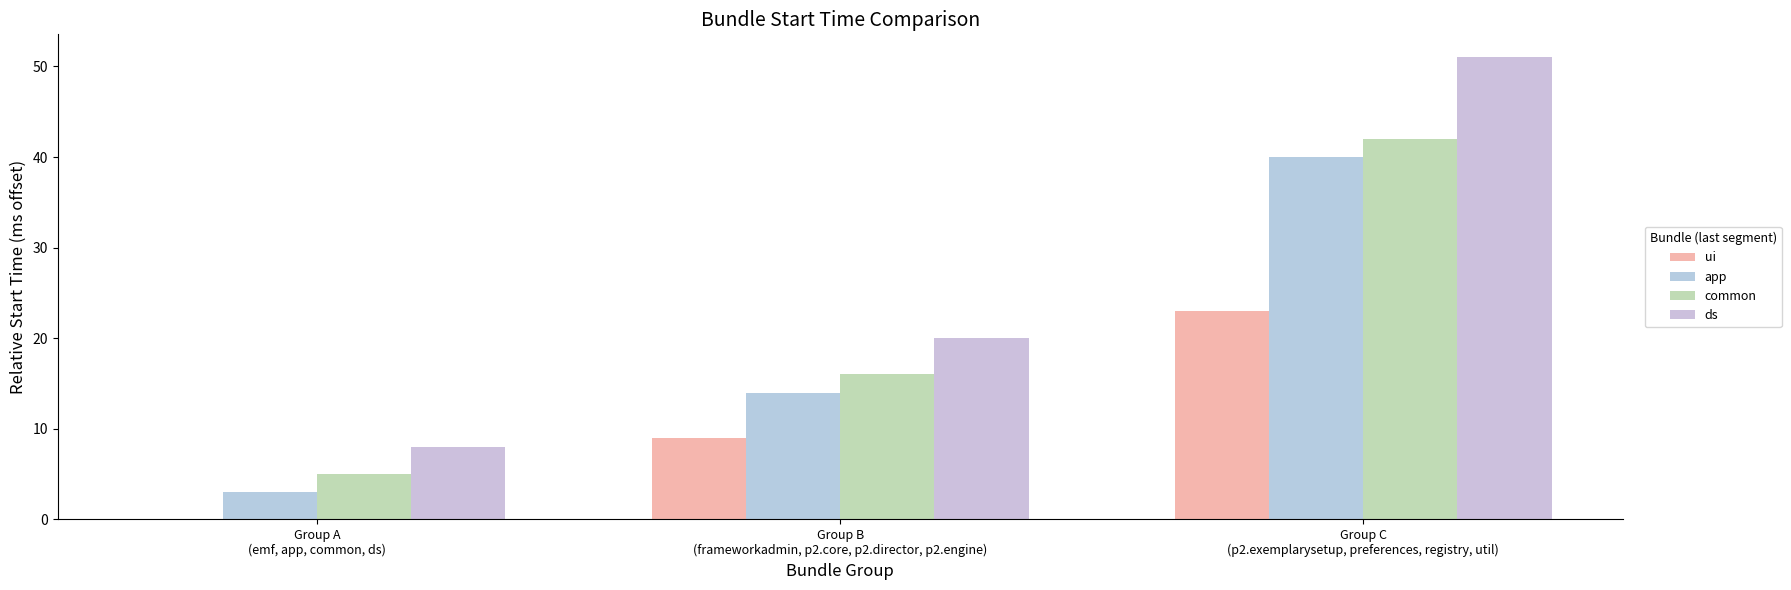

What is the total value across all series at Group C
(p2.exemplarysetup, preferences, registry, util)?

156